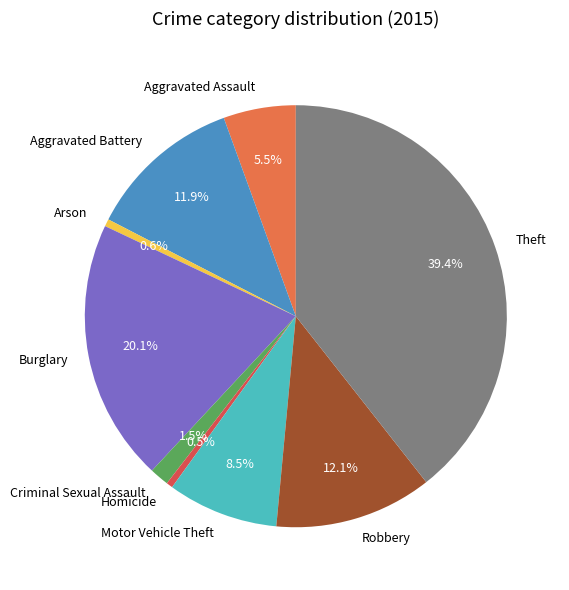

Is it true that Aggravated Assault is 1% of the pie?

False